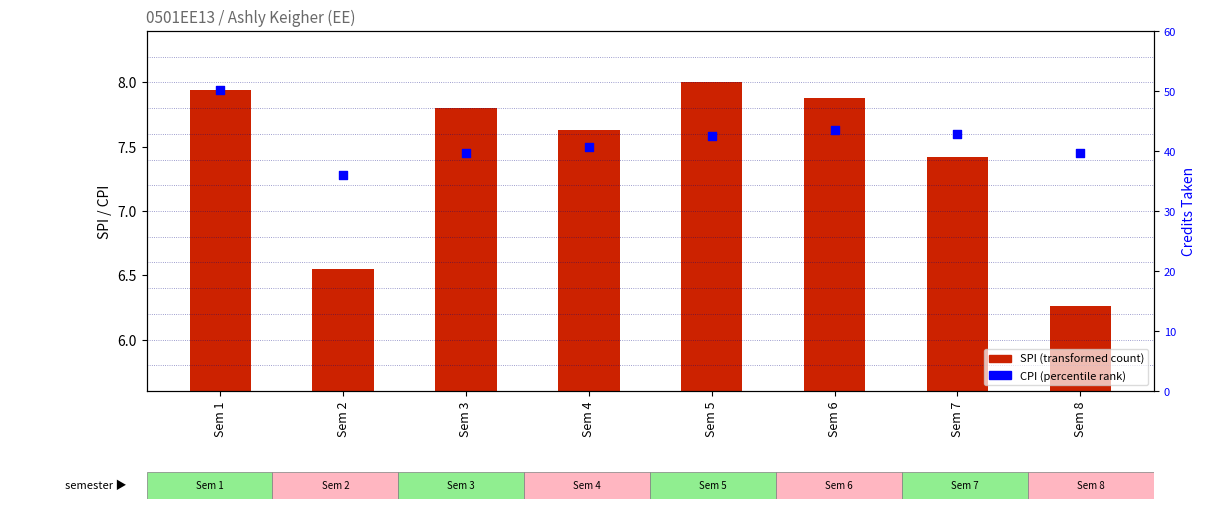

What are all the series names shown in the legend?

SPI, CPI